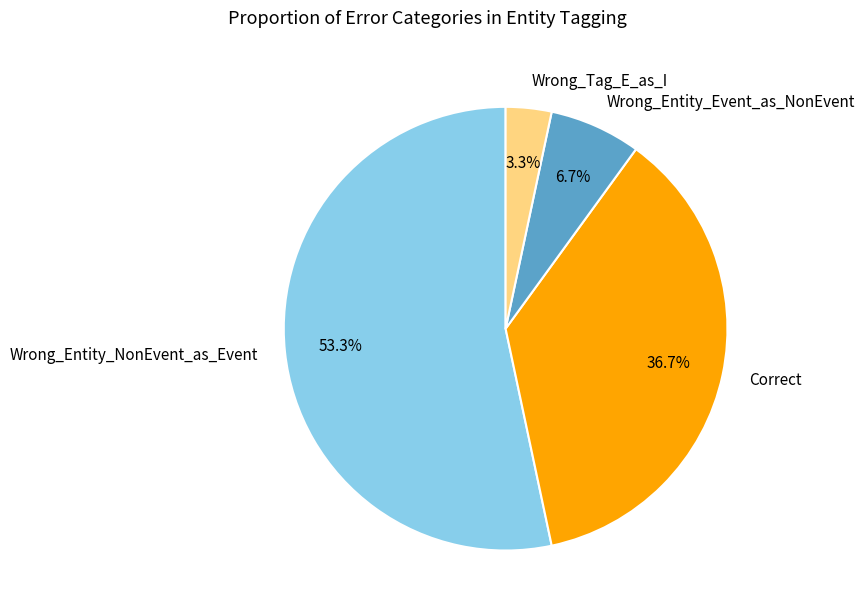

To the nearest percent, what portion does Correct represent?

37%